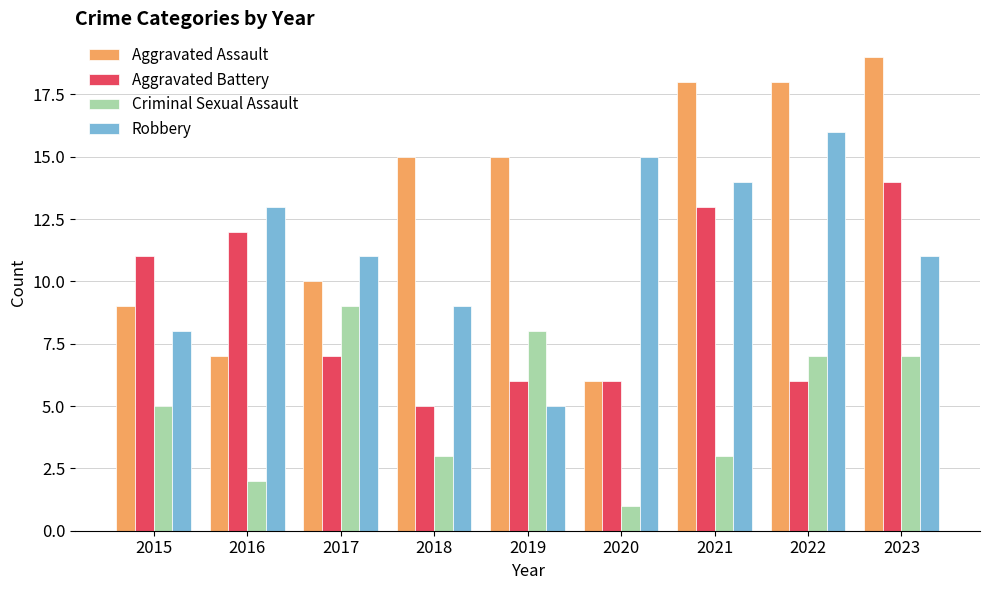

True or false: Aggravated Battery has a value of 5 at 2018.

True